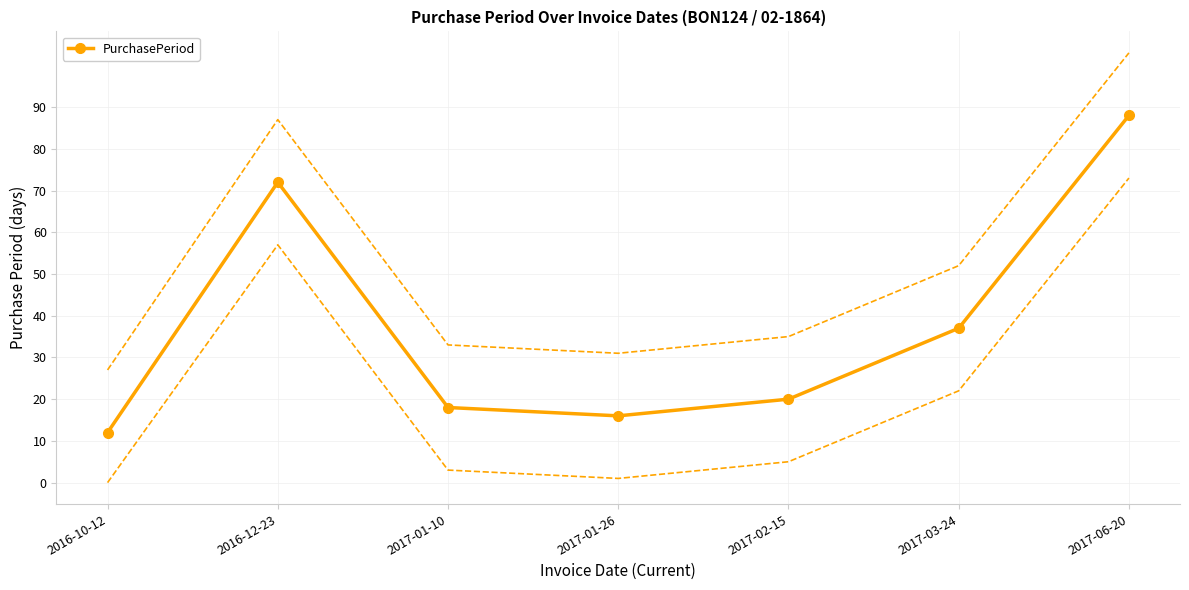

List the labels in order of value, largest first.

2017-06-20, 2016-12-23, 2017-03-24, 2017-02-15, 2017-01-10, 2017-01-26, 2016-10-12